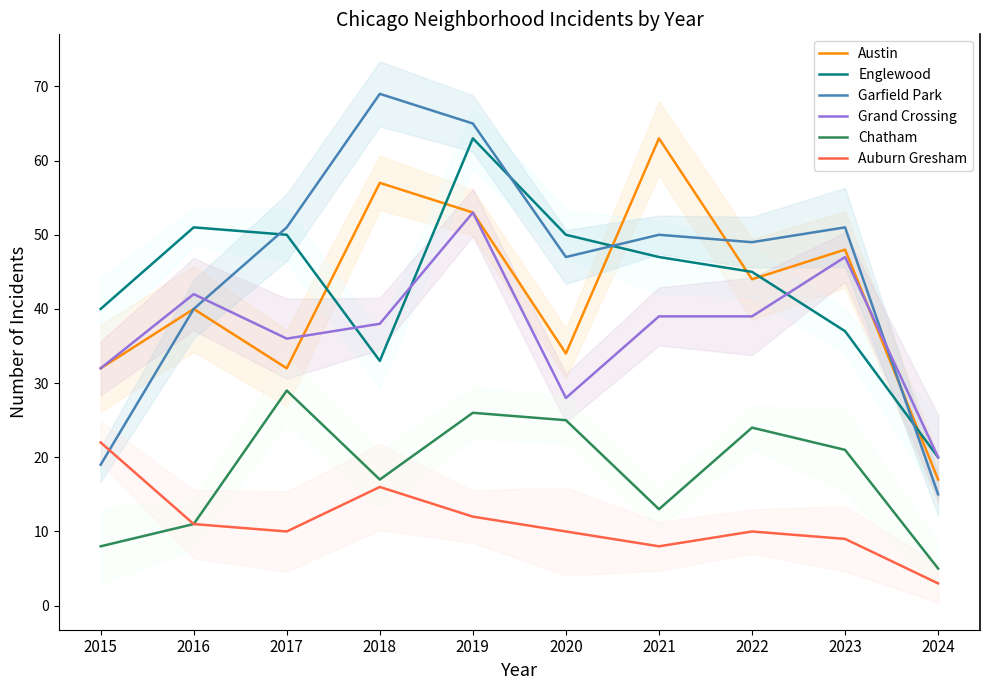

The Chatham series shows 25 at 2020. True or false?

True